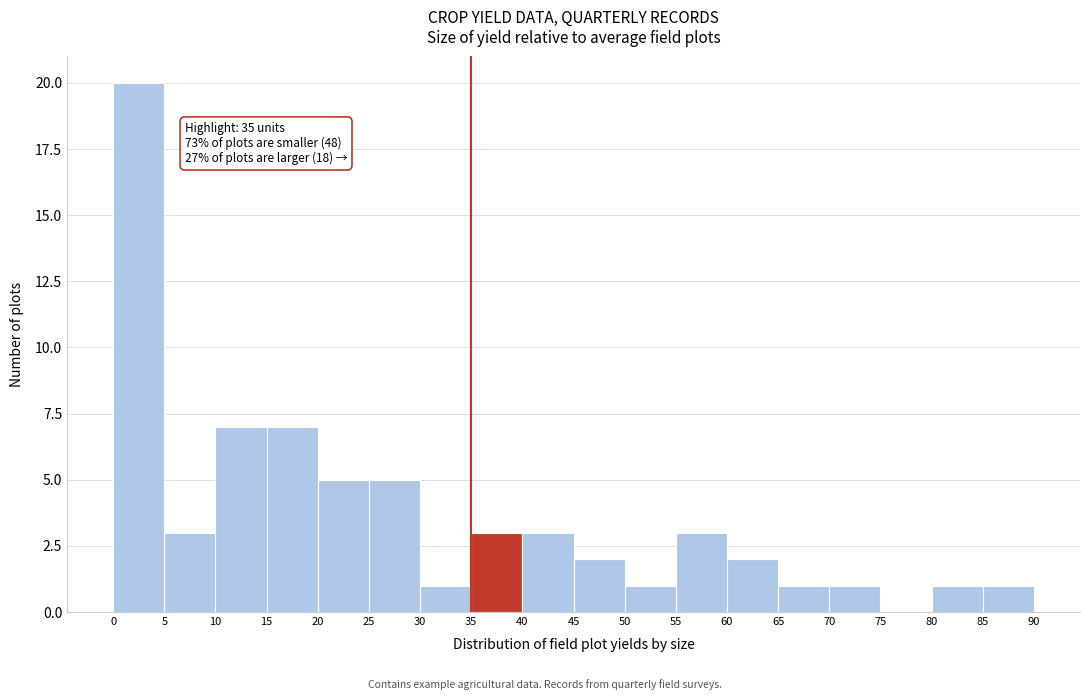

Which range on the x-axis has the tallest bar?

0 to 5